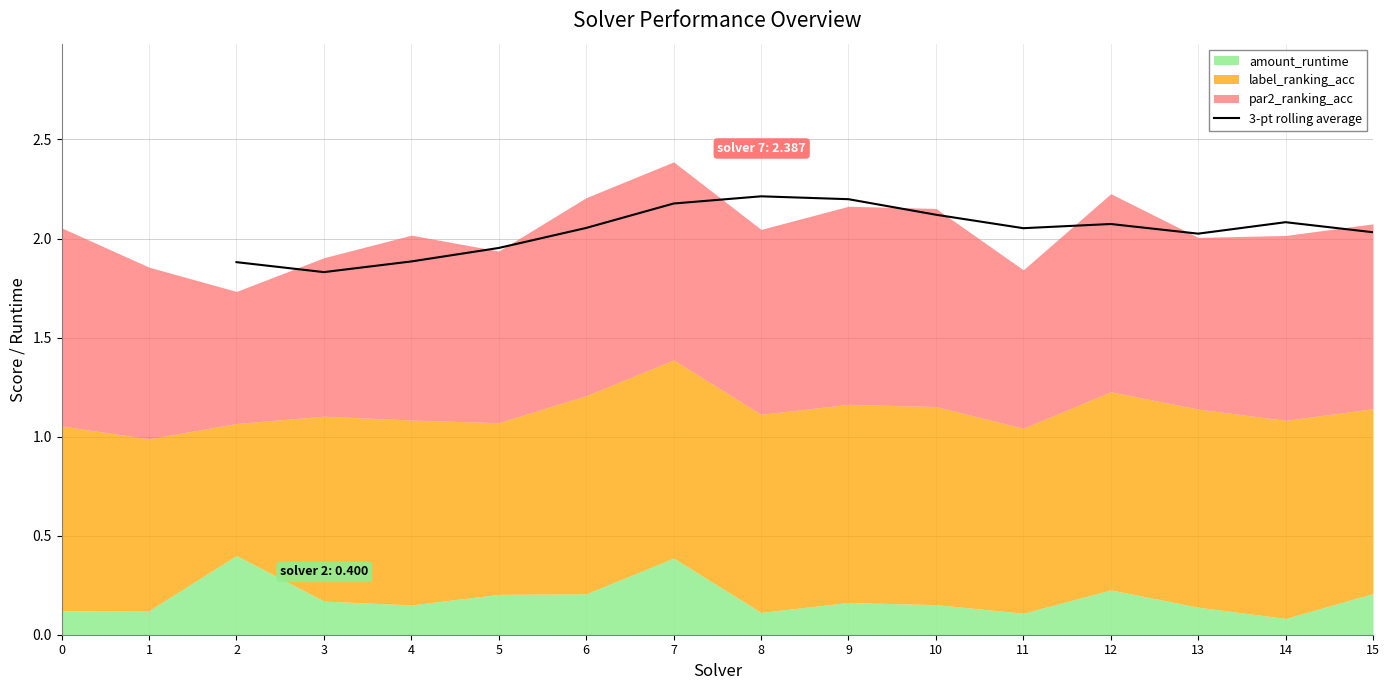

The 3-pt rolling average series shows 2.2 at 8. True or false?

True